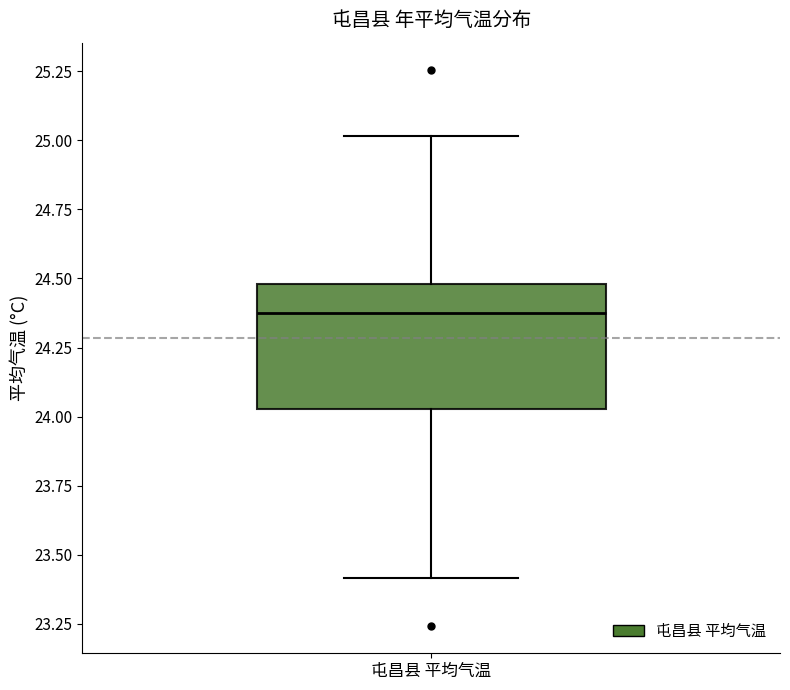

Where is the lower edge of the box for 屯昌县 平均气温 on the y-axis? The values are not printed on the chart, so give them approximately, as read against the axis.

24.05